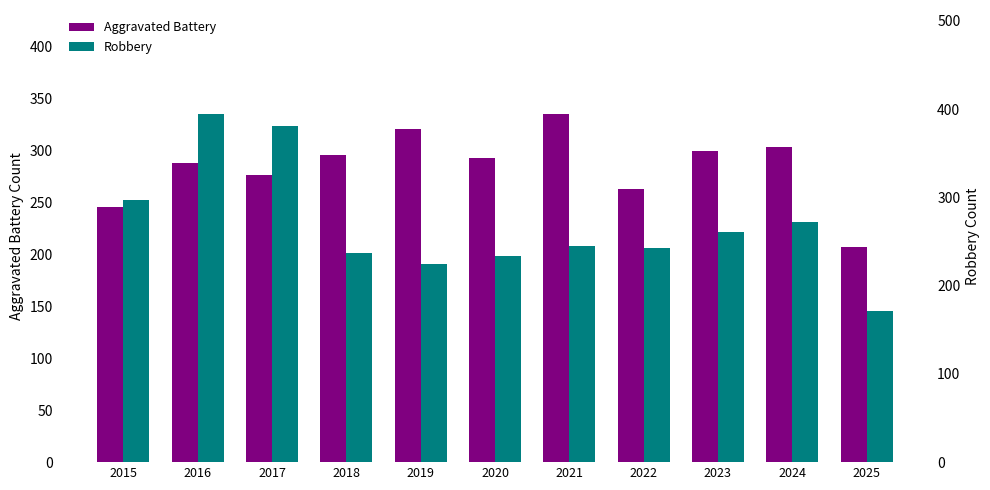

How many data points in Robbery are less than 245?

5